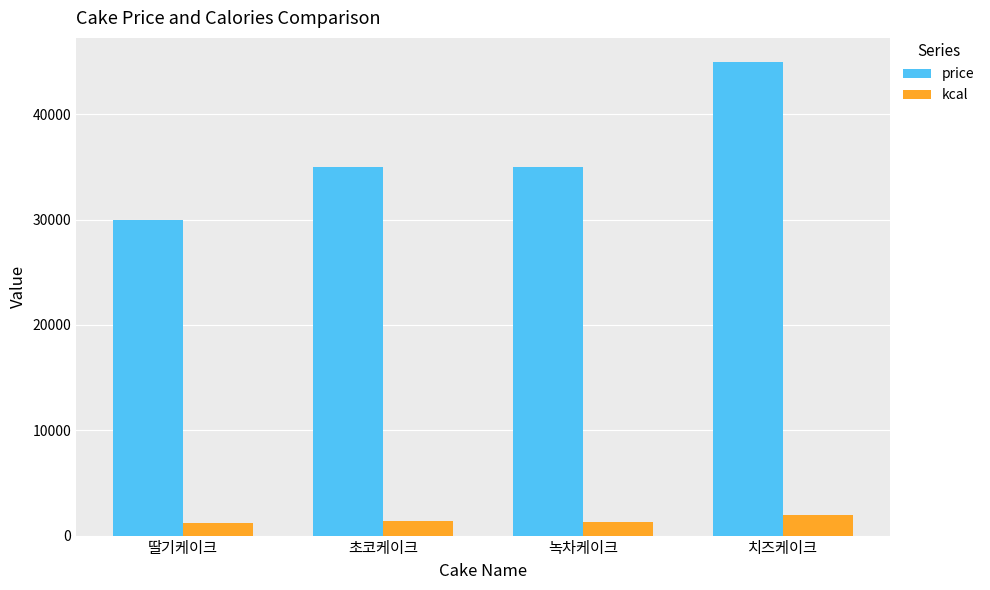

What is the smallest value displayed?

1200